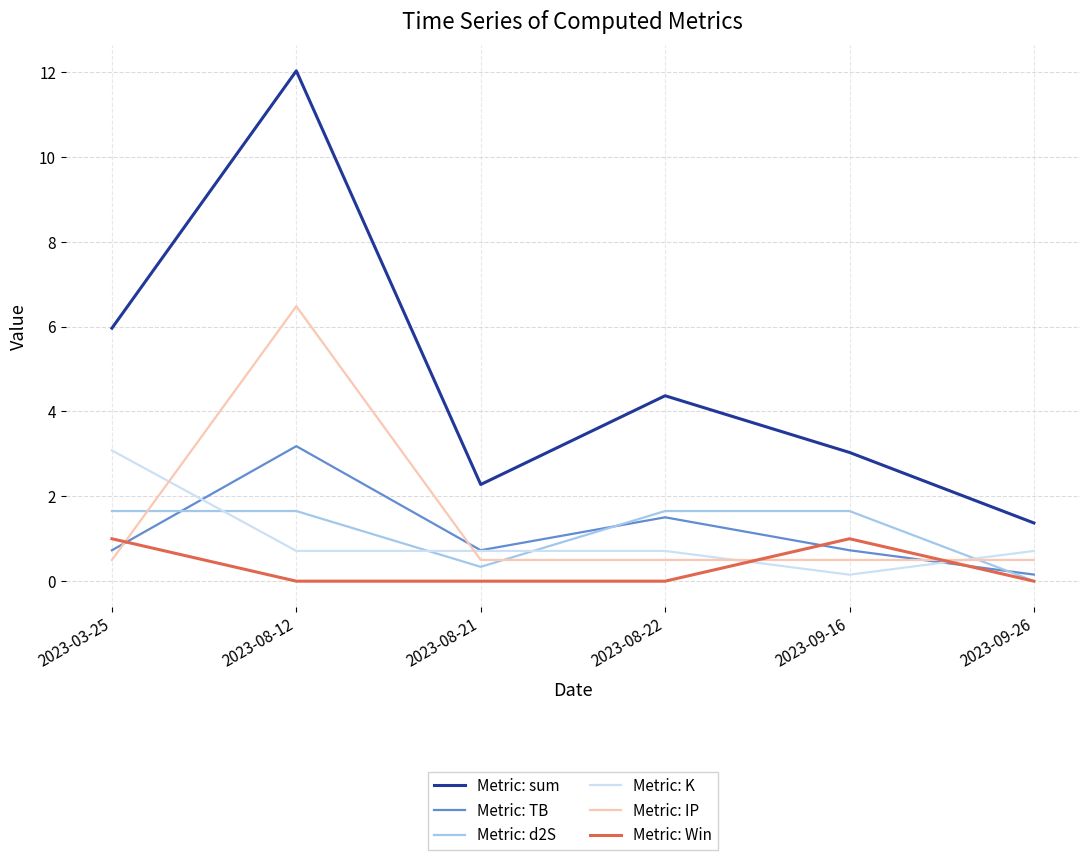

What is the spread (max minus min) of values at 2023-03-25?

5.5